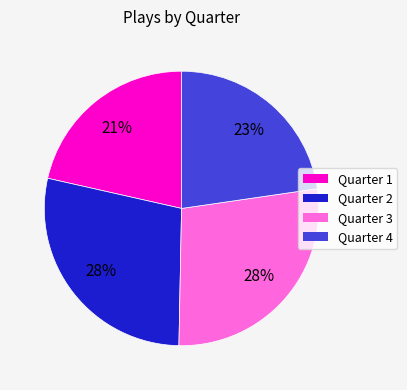

To the nearest percent, what is the average slice percentage?

25%